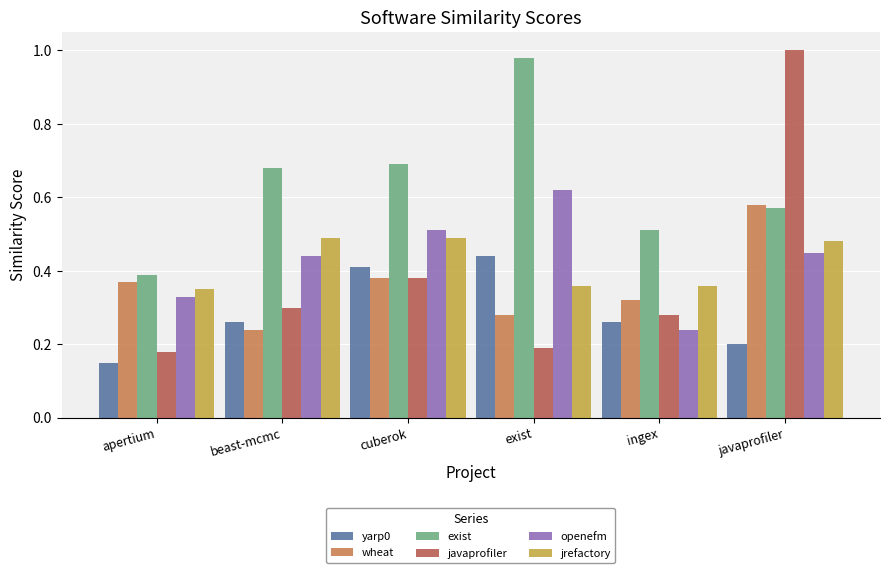

The exist series shows 0.7 at beast-mcmc. True or false?

True